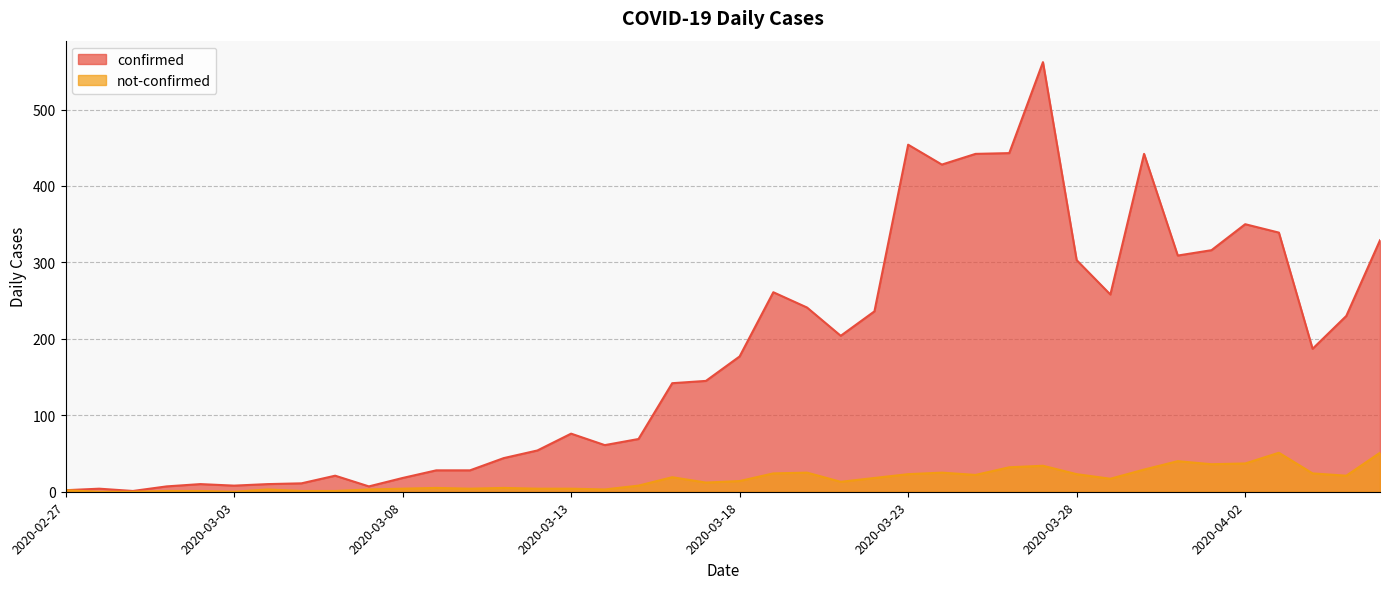

Reading right to left, extract all data points from this chart.

confirmed: 2020-04-06=329	2020-04-05=230	2020-04-04=187	2020-04-03=339	2020-04-02=350	2020-04-01=316	2020-03-31=309	2020-03-30=442	2020-03-29=258	2020-03-28=303	2020-03-27=562	2020-03-26=443	2020-03-25=442	2020-03-24=428	2020-03-23=454	2020-03-22=236	2020-03-21=204	2020-03-20=241	2020-03-19=261	2020-03-18=177	2020-03-17=145	2020-03-16=142	2020-03-15=69	2020-03-14=61	2020-03-13=76	2020-03-12=54	2020-03-11=44	2020-03-10=28	2020-03-09=28	2020-03-08=18	2020-03-07=7	2020-03-06=21	2020-03-05=11	2020-03-04=10	2020-03-03=8	2020-03-02=10	2020-03-01=7	2020-02-29=1	2020-02-28=4	2020-02-27=2
not-confirmed: 2020-04-06=51	2020-04-05=21	2020-04-04=24	2020-04-03=51	2020-04-02=37	2020-04-01=36	2020-03-31=40	2020-03-30=29	2020-03-29=17	2020-03-28=23	2020-03-27=34	2020-03-26=32	2020-03-25=22	2020-03-24=25	2020-03-23=23	2020-03-22=18	2020-03-21=13	2020-03-20=25	2020-03-19=24	2020-03-18=14	2020-03-17=12	2020-03-16=19	2020-03-15=8	2020-03-14=3	2020-03-13=4	2020-03-12=4	2020-03-11=5	2020-03-10=4	2020-03-09=5	2020-03-08=4	2020-03-07=3	2020-03-06=1	2020-03-05=1	2020-03-04=3	2020-03-03=0	2020-03-02=1	2020-03-01=1	2020-02-29=0	2020-02-28=0	2020-02-27=2